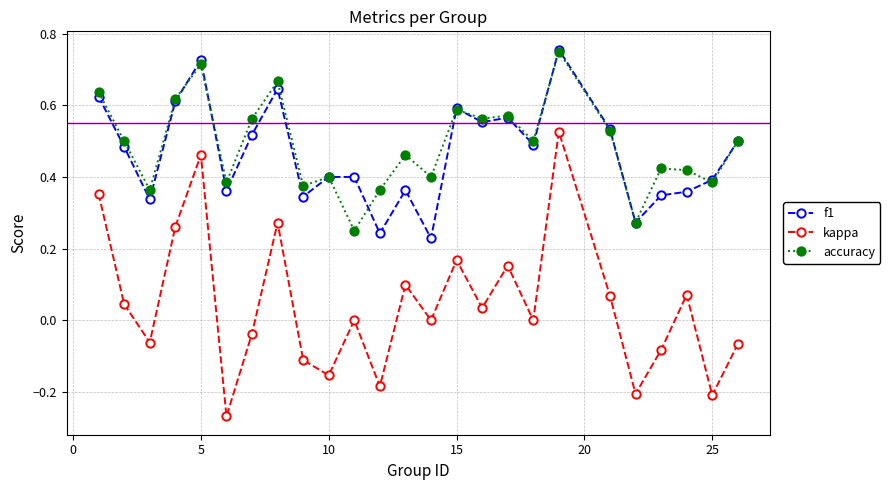

In kappa, how many points are lower than both neighbors (excluding endpoints)?

9